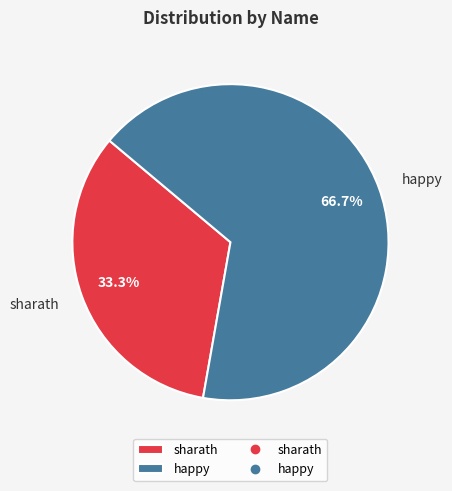

To the nearest percent, what is the average slice percentage?

50%